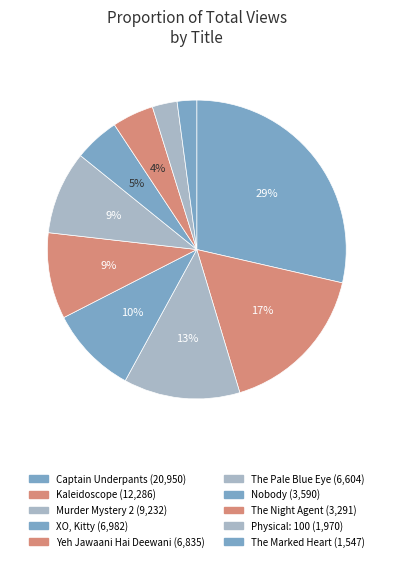

How many slices are in this pie chart?

10